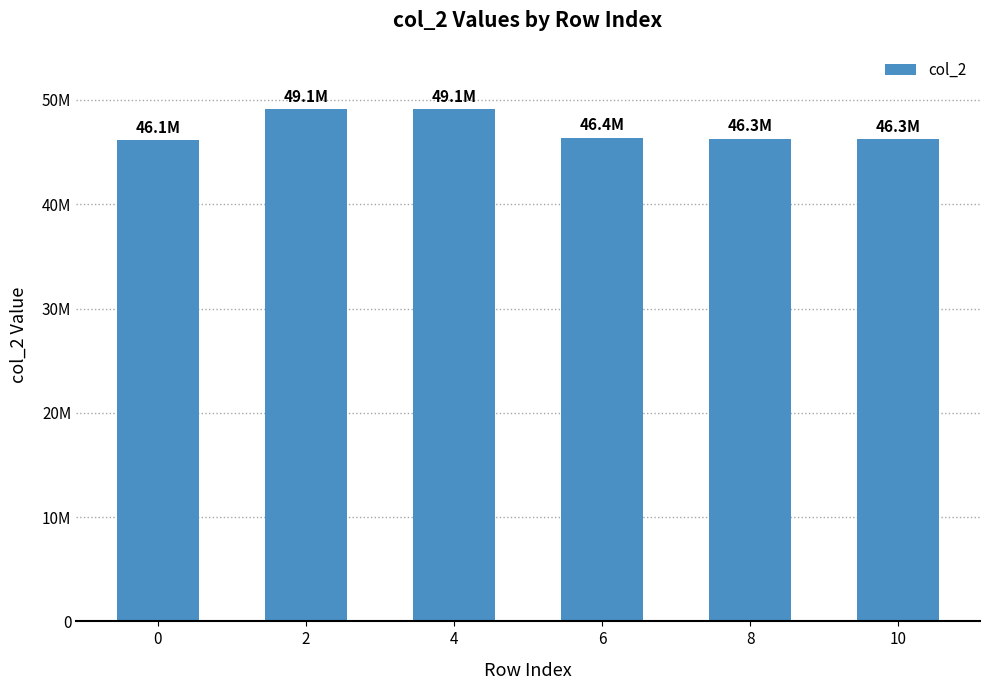

The value at 4 is 49106250. True or false?

True